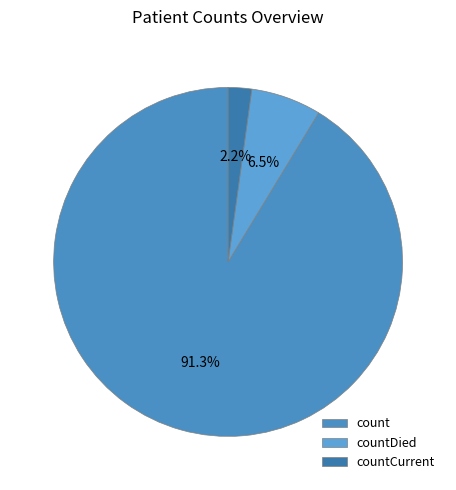

Which category accounts for the majority?

count